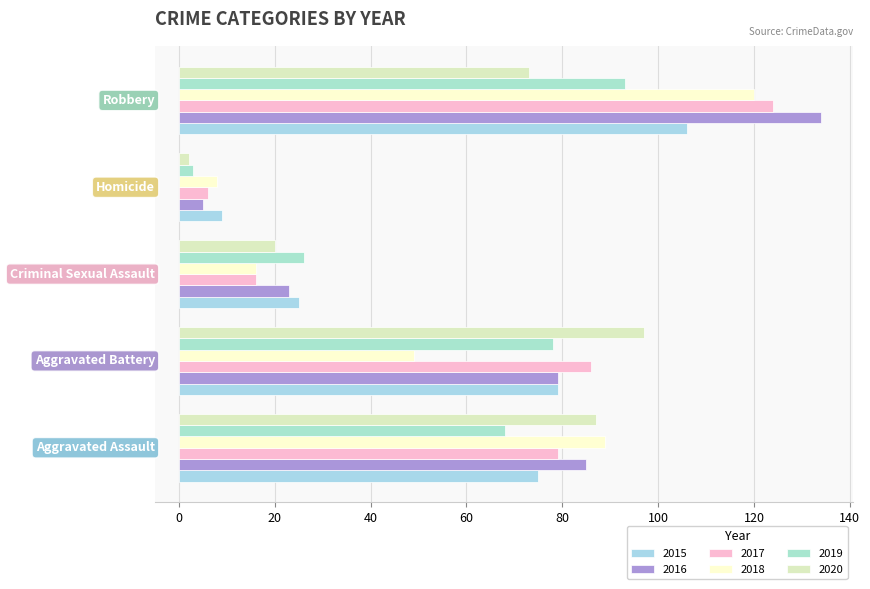

Which series has the widest spread of values?

2016